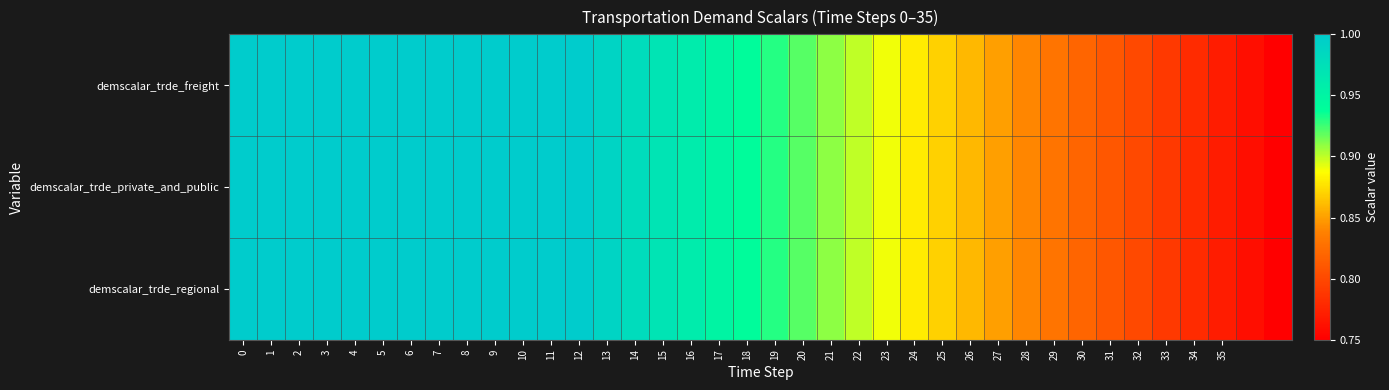

How many distinct data groups are displayed?

3